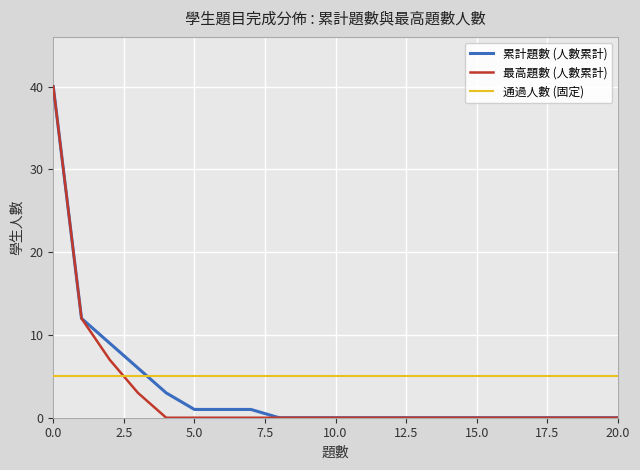

What is the maximum value for 通過人數 (固定)?

5